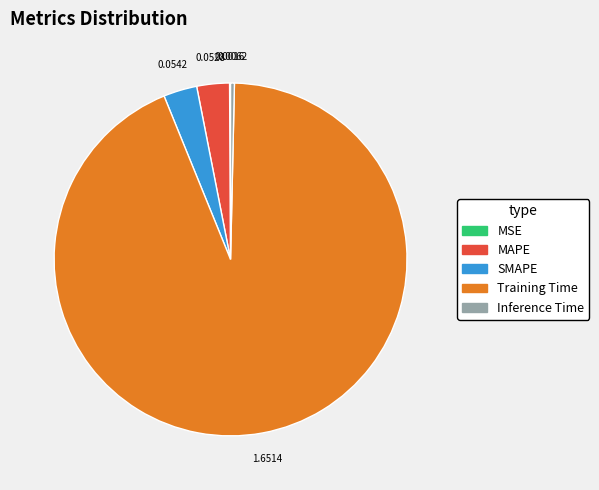

What is the majority slice?

Training Time